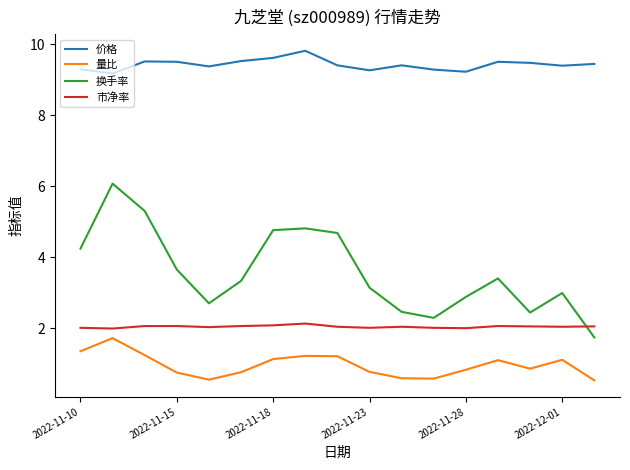

Which series has the largest total across all categories?

价格